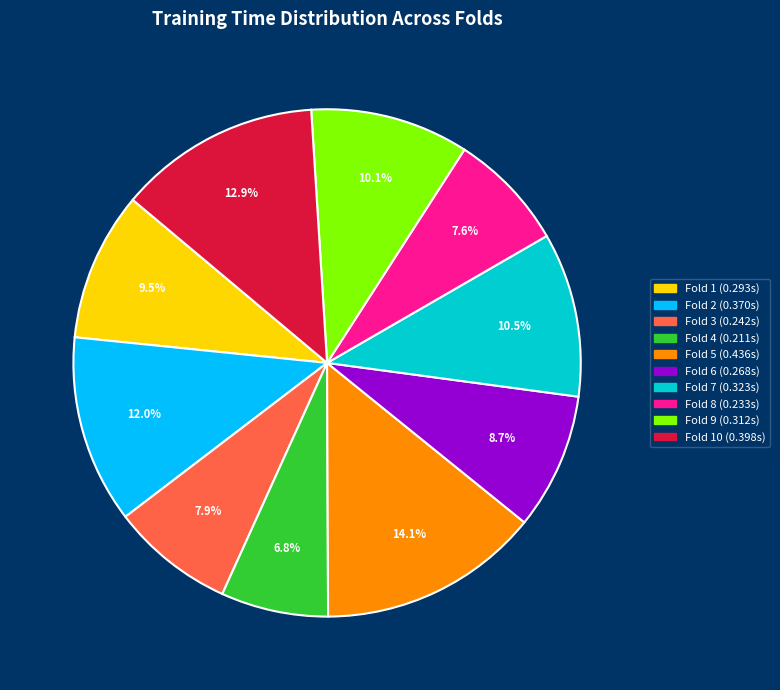

Is there any slice that represents more than half of the pie?

No